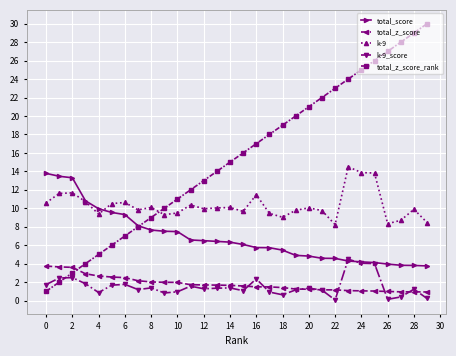

What are all the series names shown in the legend?

total_score, total_z_score, k-9, k-9_score, total_z_score_rank